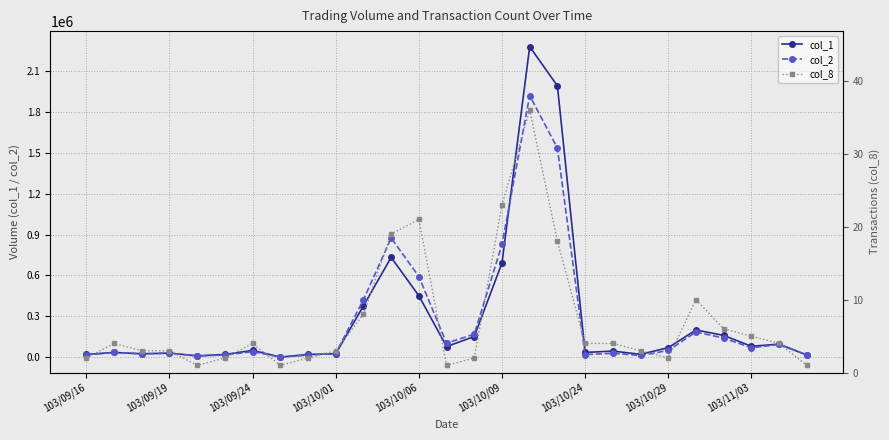

True or false: col_1 has more than 2 interior local peaks.

True